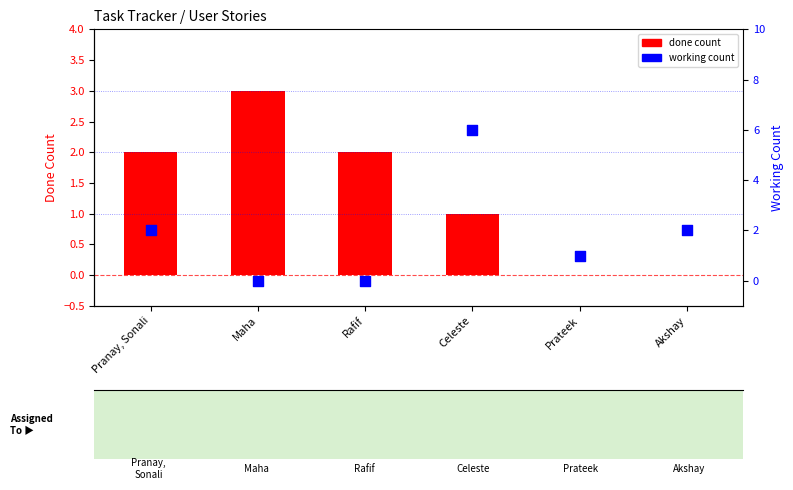

Which series has the largest Y range (max minus min)?

working count